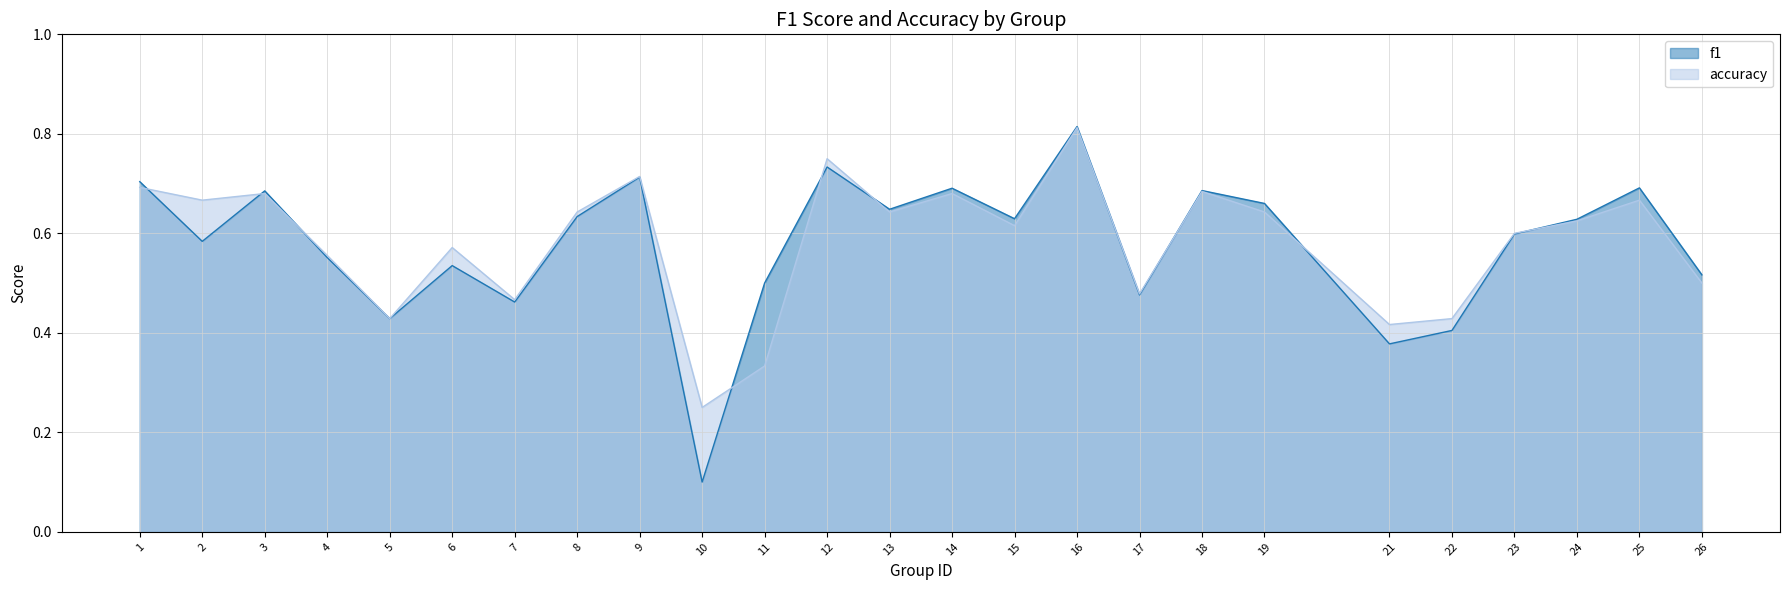

Does the chart have visible grid lines?

Yes